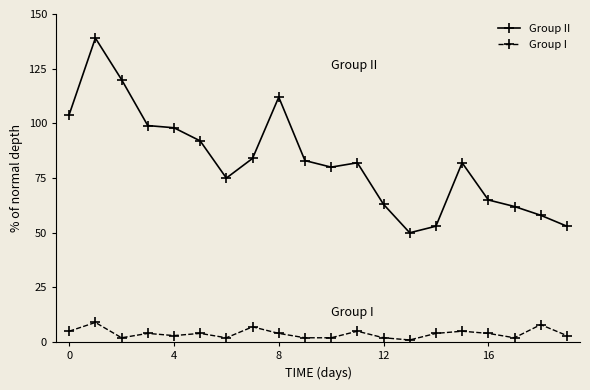

Reading left to right, extract all data points from this chart.

Group II: 104	139	120	99	98	92	75	84	112	83	80	82	63	50	53	82	65	62	58	53
Group I: 5	9	2	4	3	4	2	7	4	2	2	5	2	1	4	5	4	2	8	3